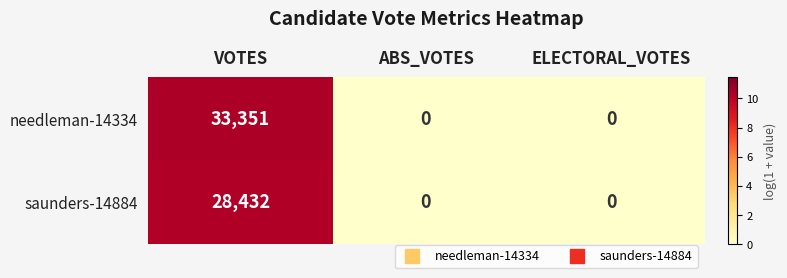

Rank the series by their average value, from highest to lowest.

needleman-14334, saunders-14884